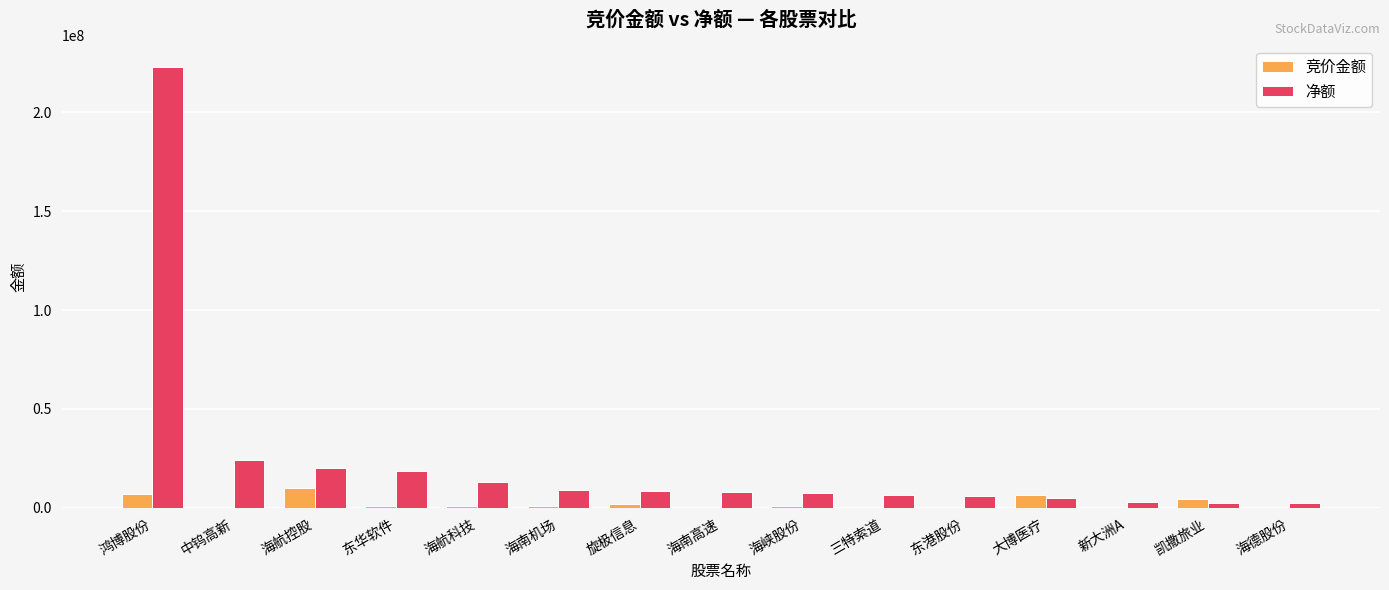

What is the maximum value for 竞价金额?

10102616